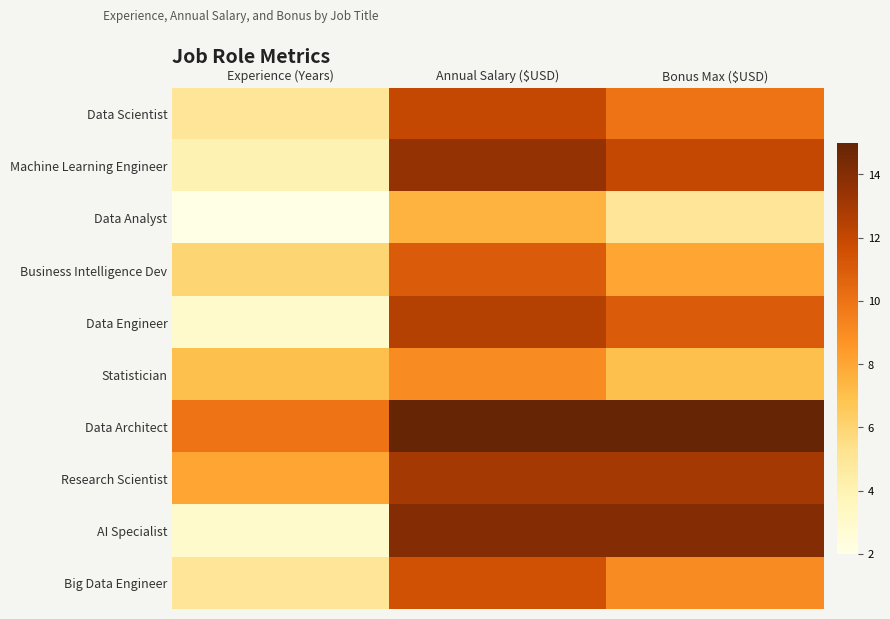

At how many categories does at least one series exceed 8?

3